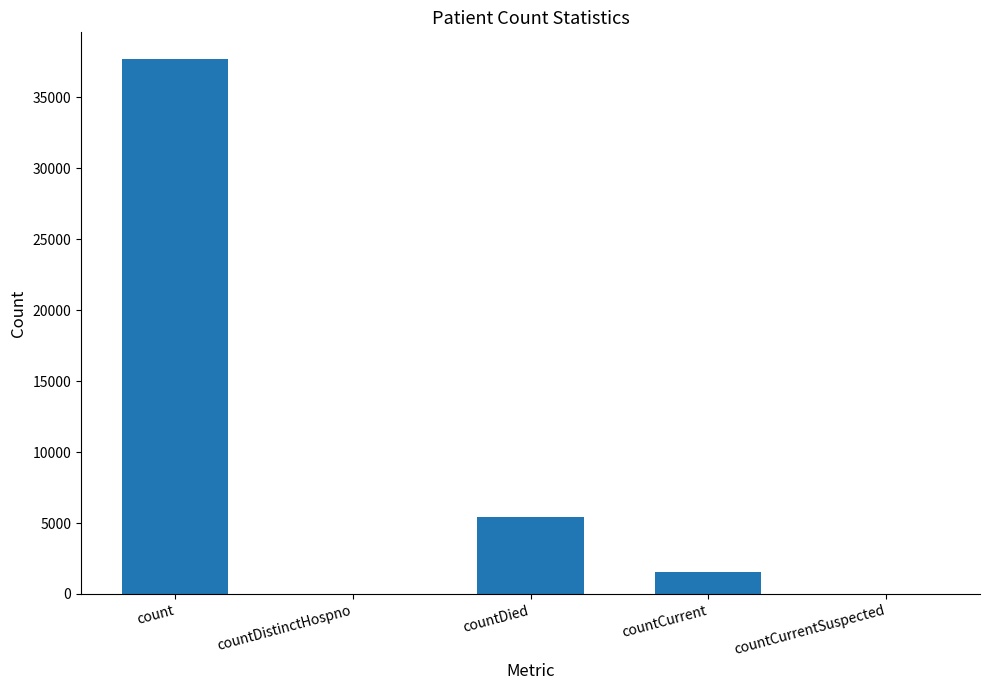

Reading right to left, extract all data points from this chart.

0	1525	5440	0	37704